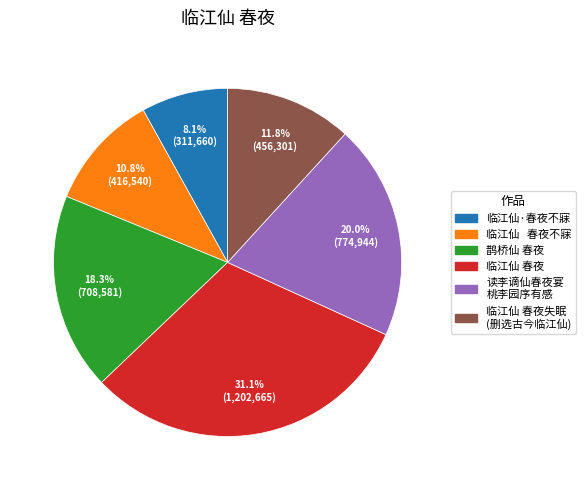

Is there a majority slice in this chart?

No